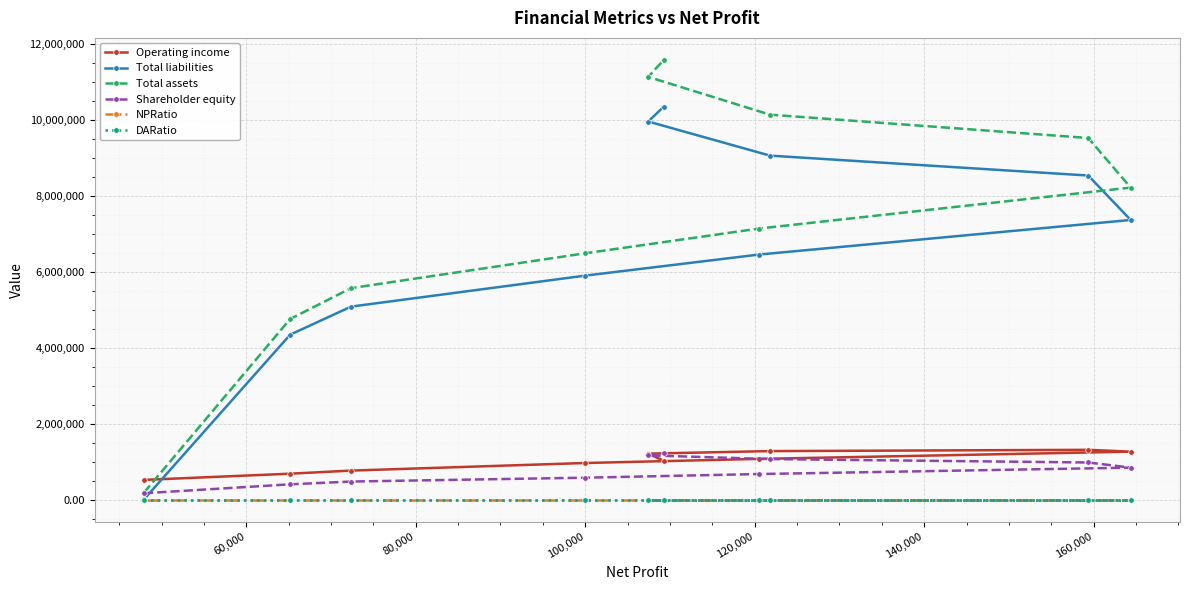

What is the greatest value displayed?

11583417.0